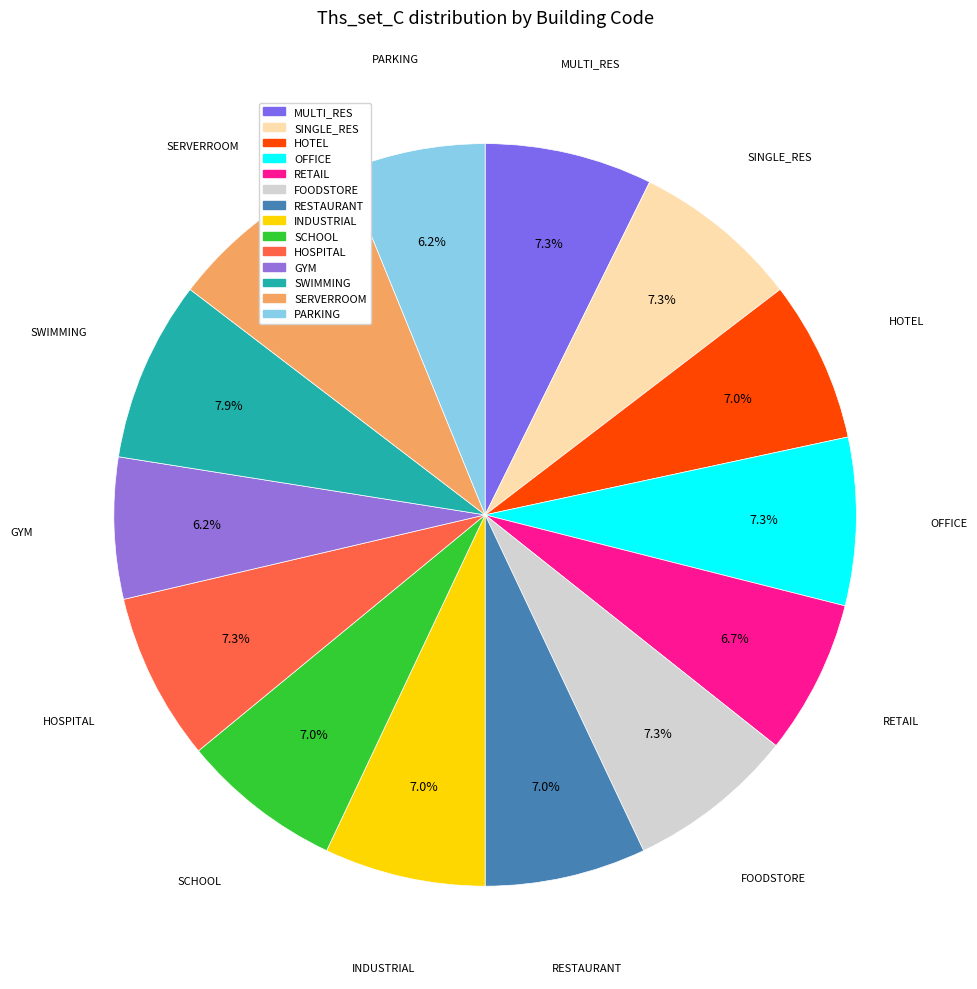

How much of the chart is everything except SERVERROOM?

91.5%